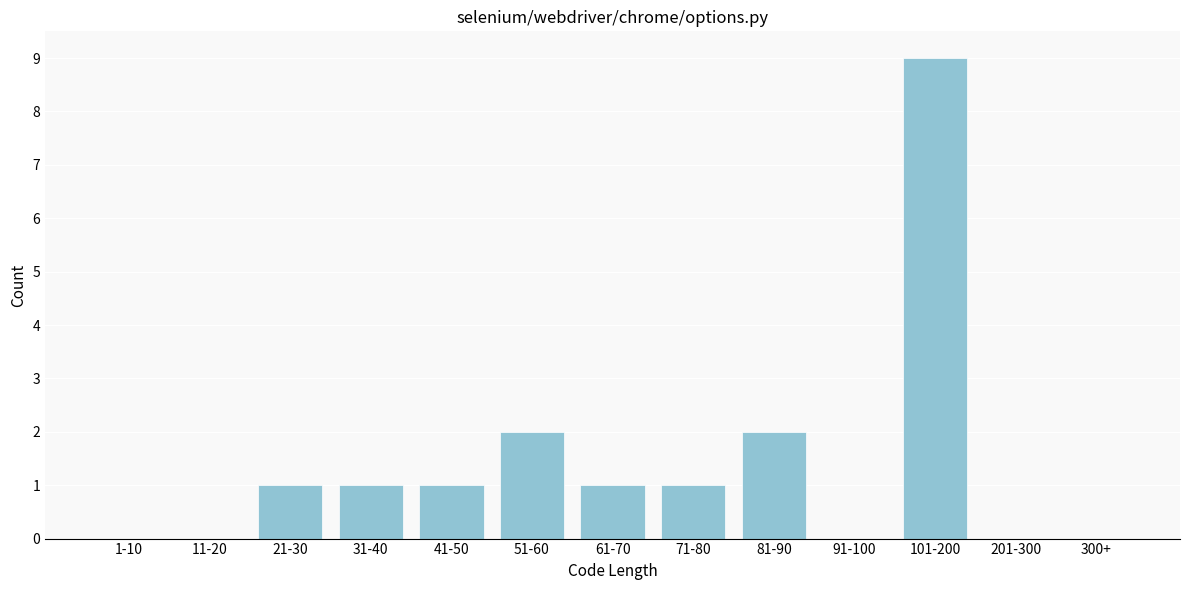

Reading left to right, extract all data points from this chart.

1-10=0	11-20=0	21-30=1	31-40=1	41-50=1	51-60=2	61-70=1	71-80=1	81-90=2	91-100=0	101-200=9	201-300=0	300+=0